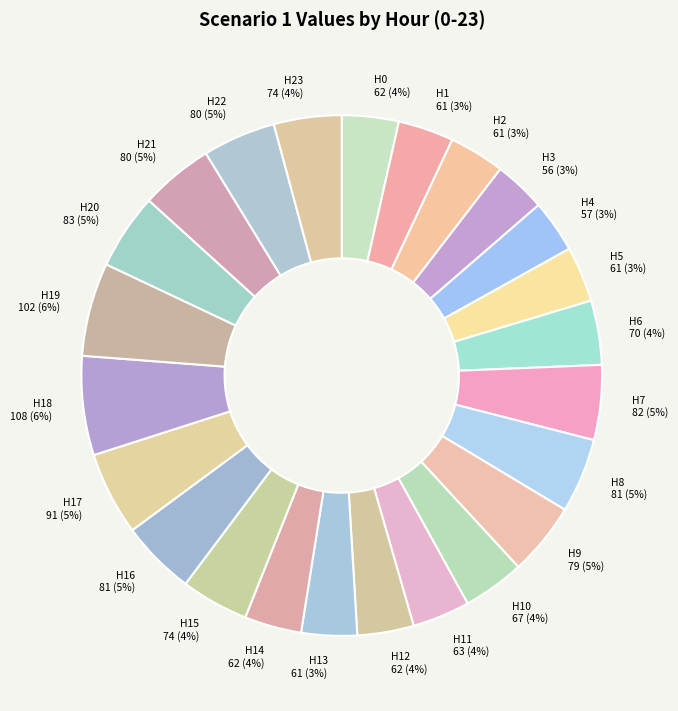

Approximately how many times larger is the value at H4 compared to H3?

1.0